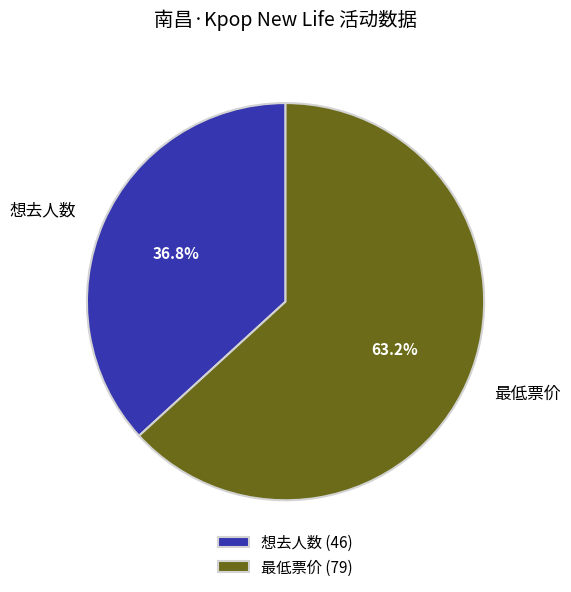

To the nearest percent, what is the average slice percentage?

50%